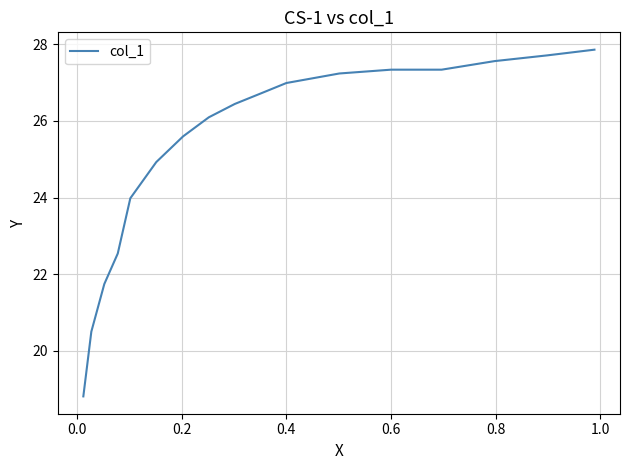

What is the difference between the maximum and minimum values?

9.1